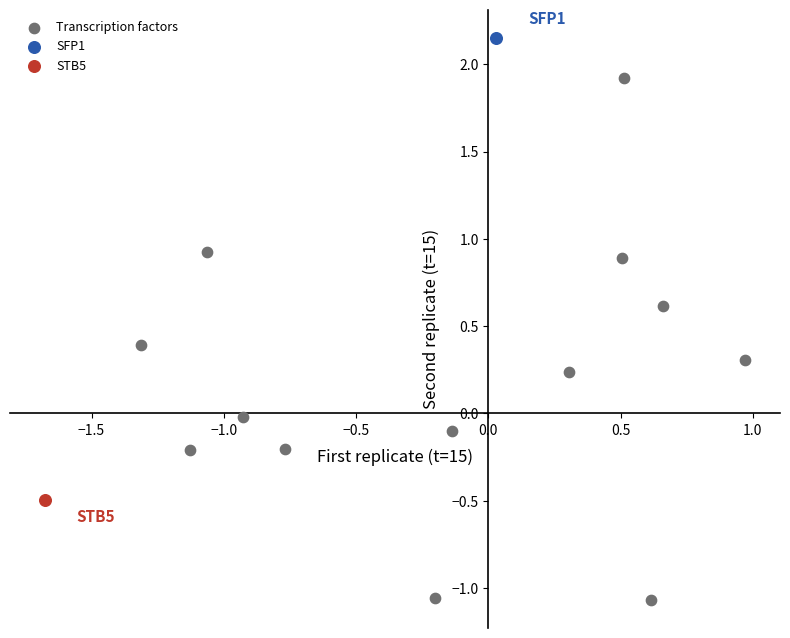

What are all the series names shown in the legend?

Transcription factors, SFP1, STB5